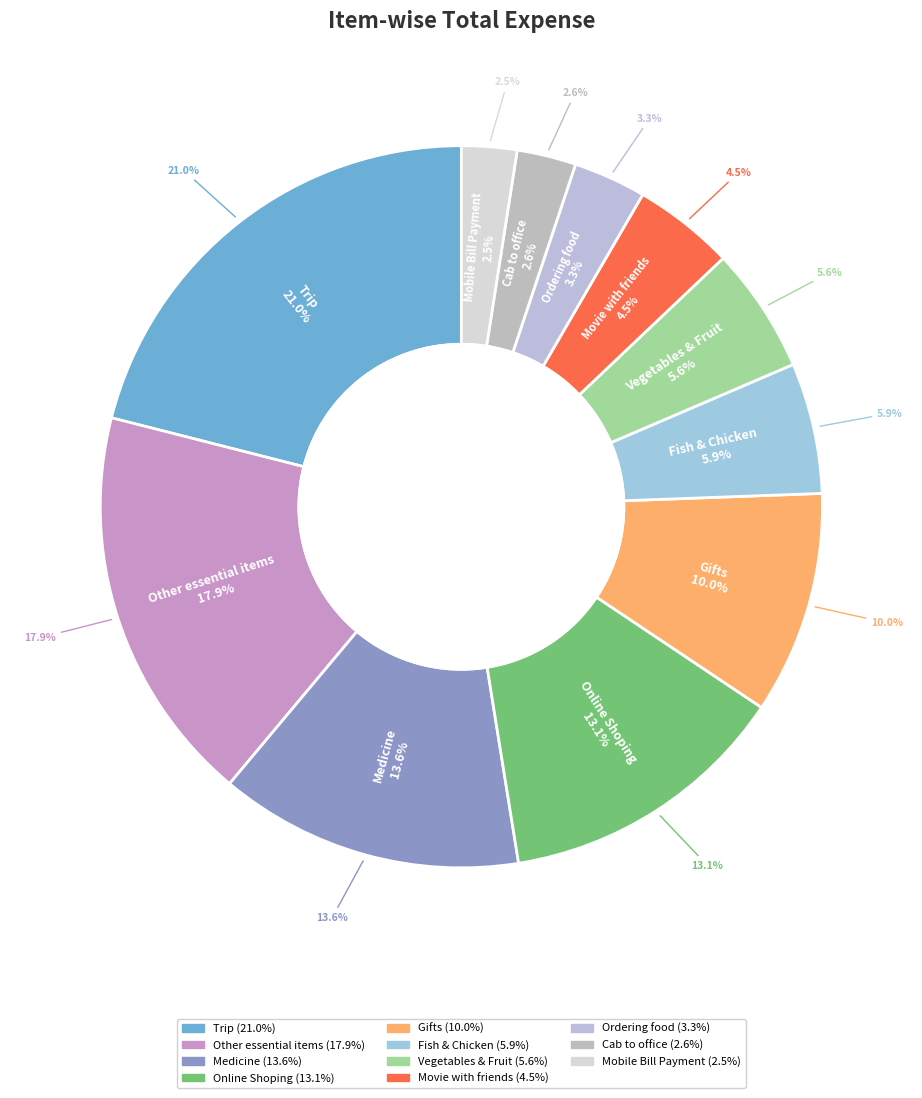

To the nearest percent, what is the difference between the Ordering food and Gifts slice percentages?

7%